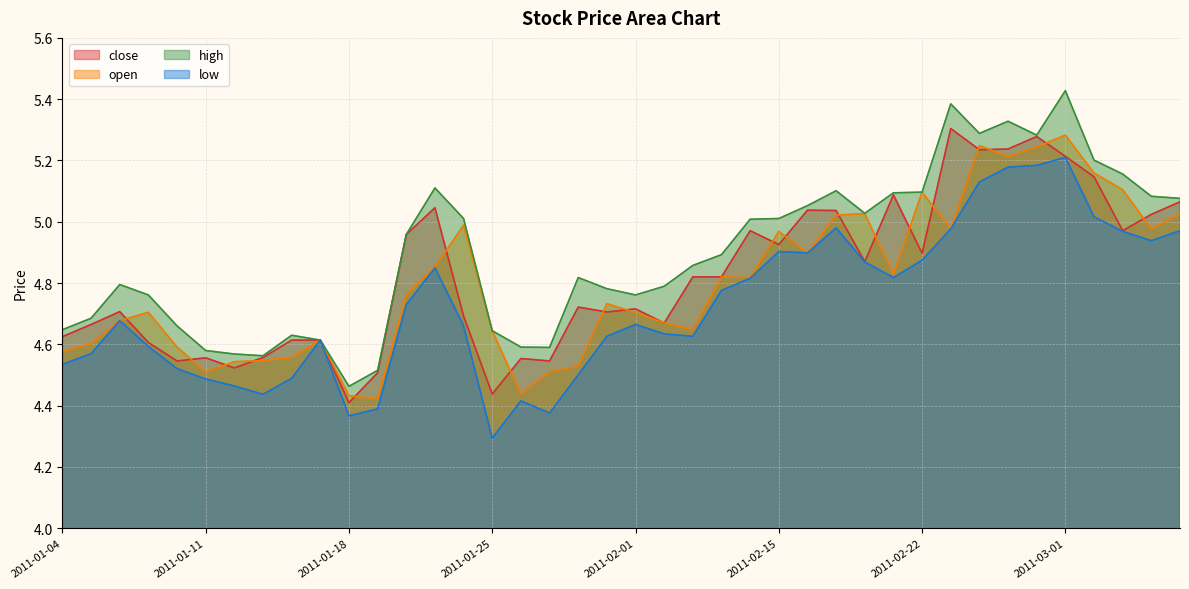

True or false: close and low cross at least once.

False